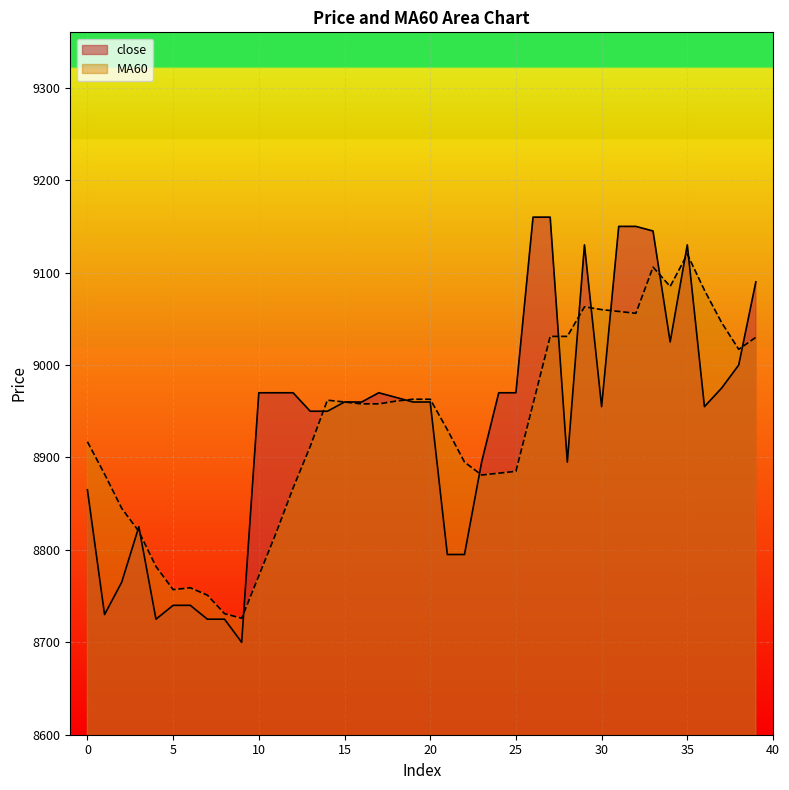

Where do close and MA60 first cross each other?

2 and 3